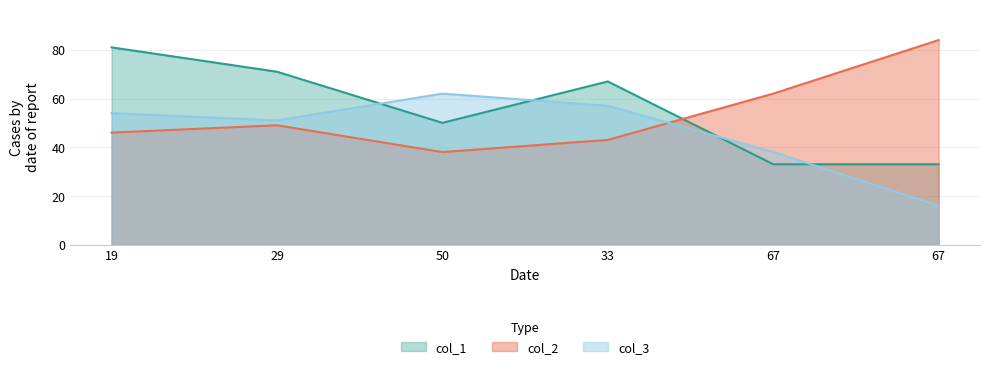

True or false: col_2 has a value of 49 at 29.

True